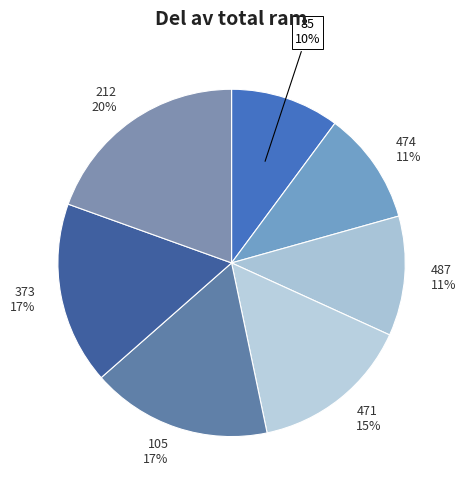

To the nearest percent, what is the average slice percentage?

14%